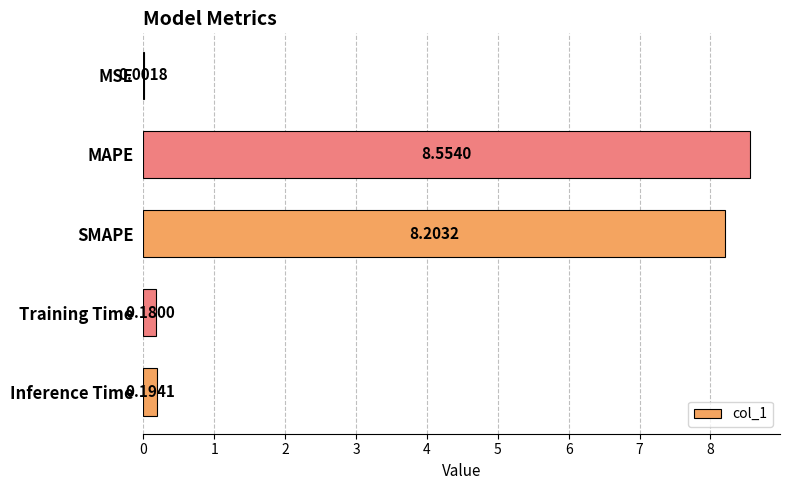

Where is the data nearest to the value 4?

Inference Time